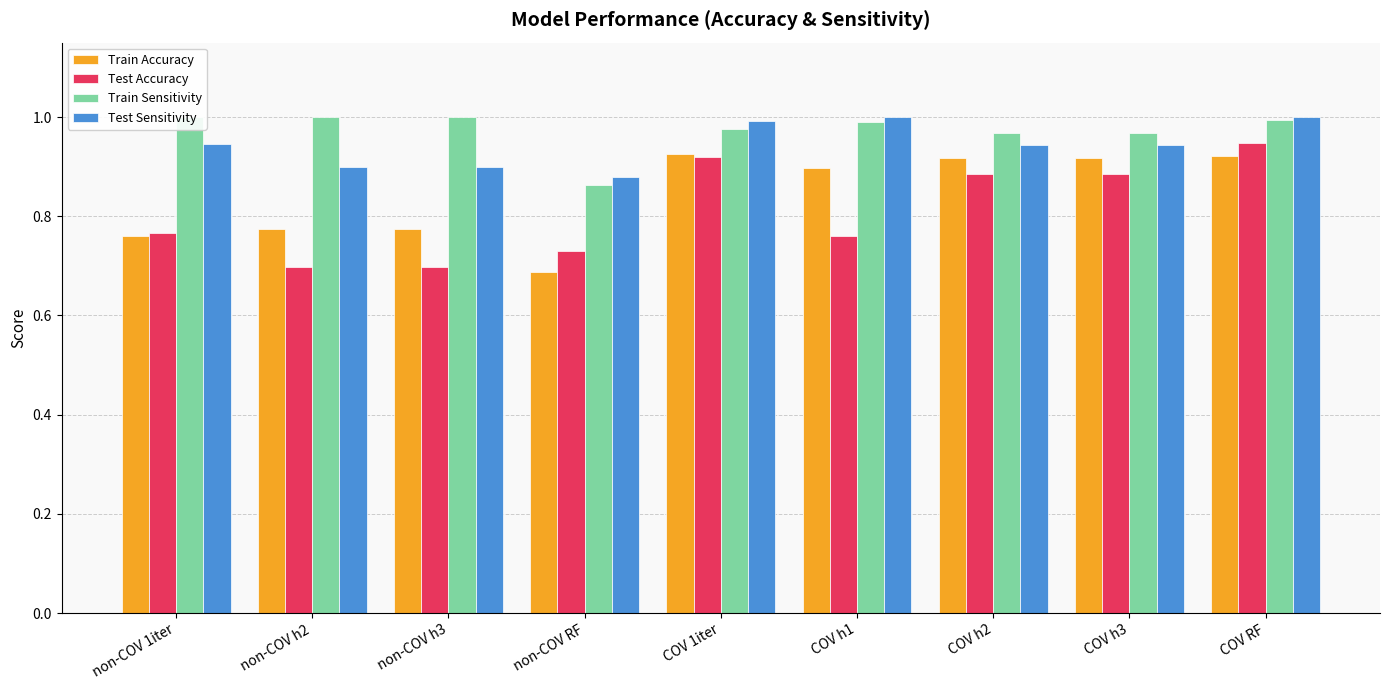

What is the total value across all series at COV RF?

3.9